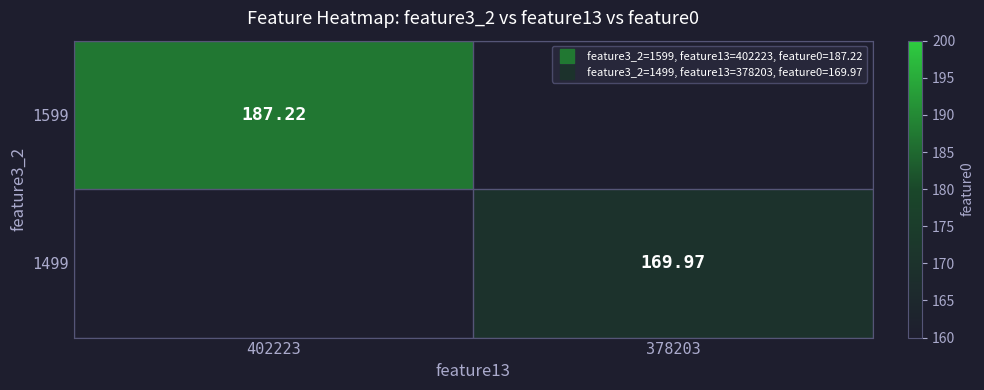

How many positive values does the 1599 series have?

1